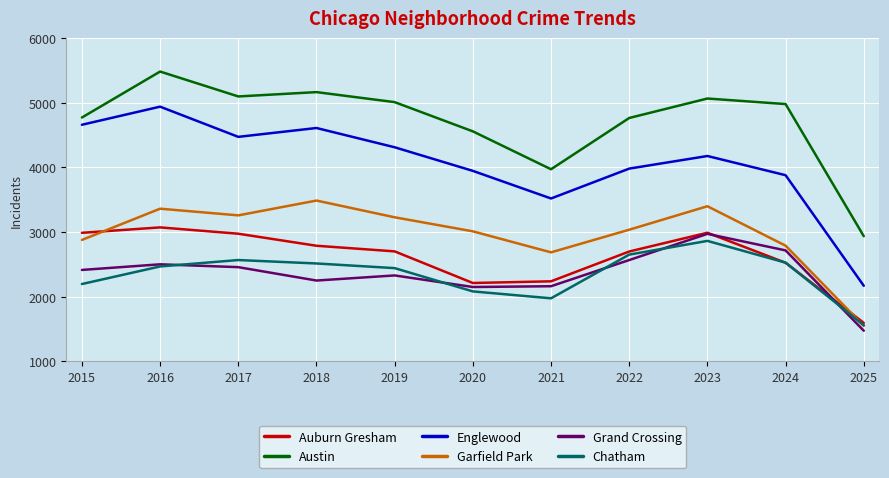

Which category has the lowest value across all series?

2025